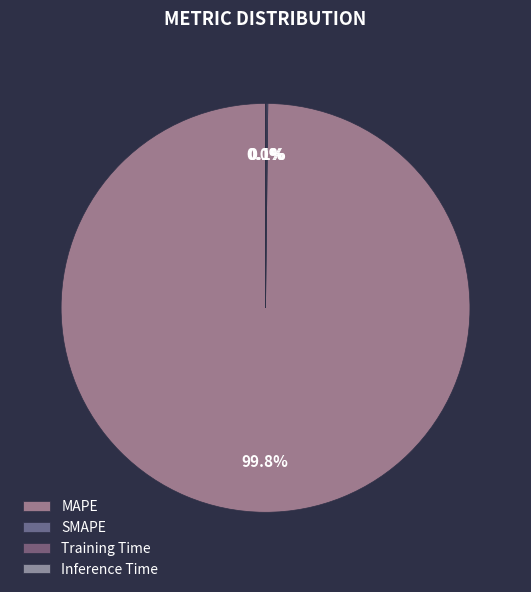

To the nearest percent, what is the difference between the largest and smallest slice percentages?

100%